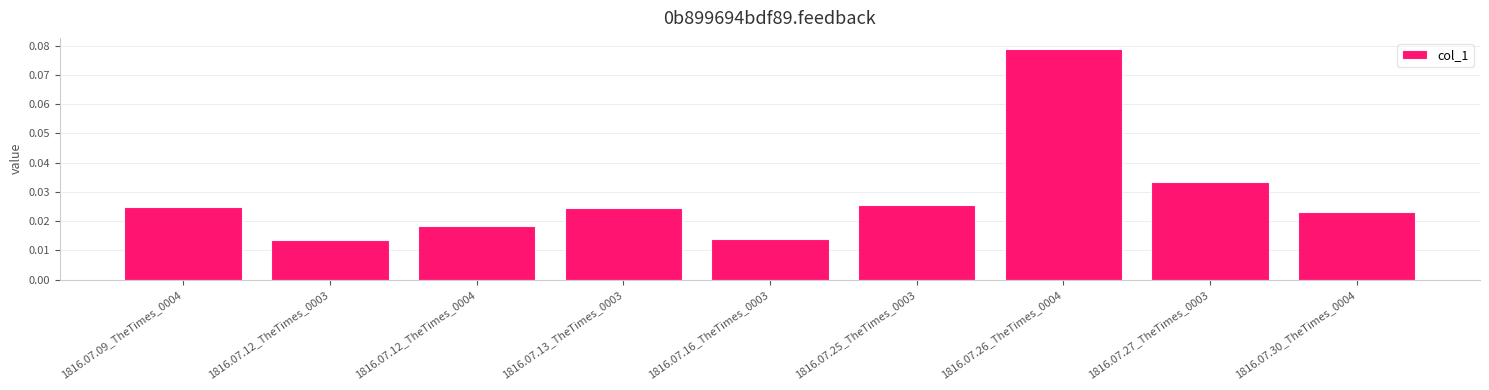

What is the label of the 9th bar from the right?

1816.07.09_TheTimes_0004